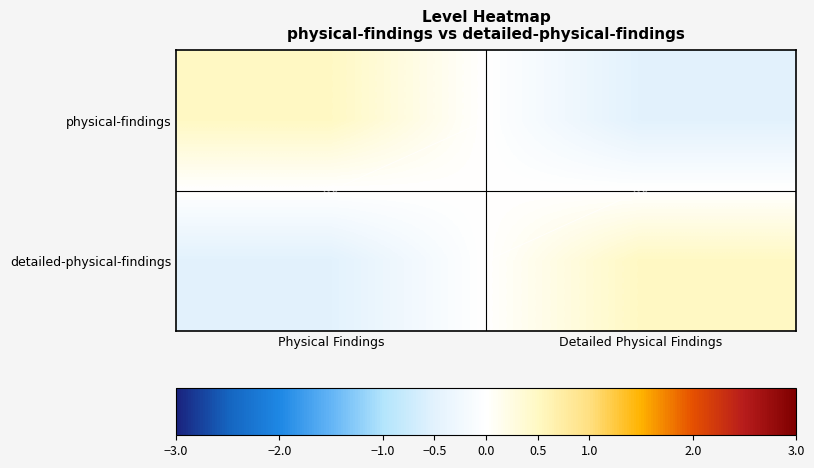

What is the maximum value shown in the chart?

0.5